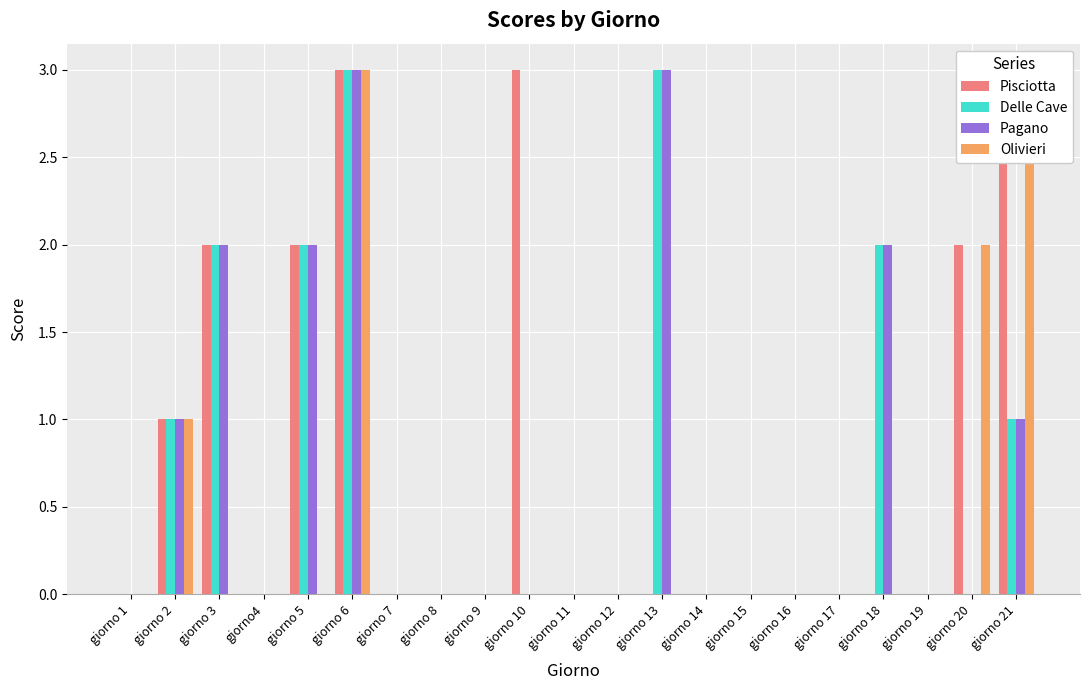

At which category is the sum across all series the highest?

giorno 6